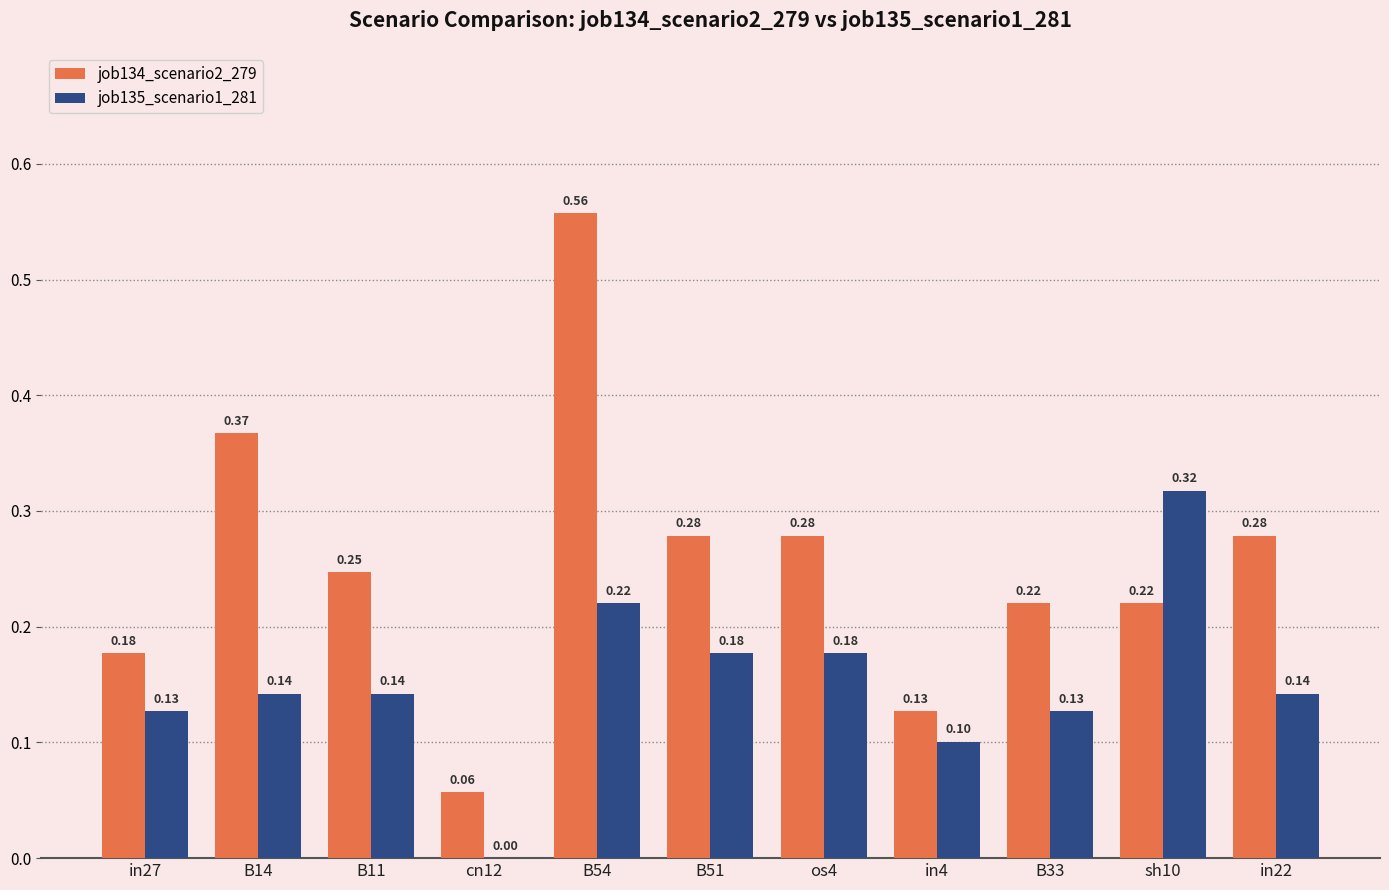

What is the spread (max minus min) of values at sh10?

0.1